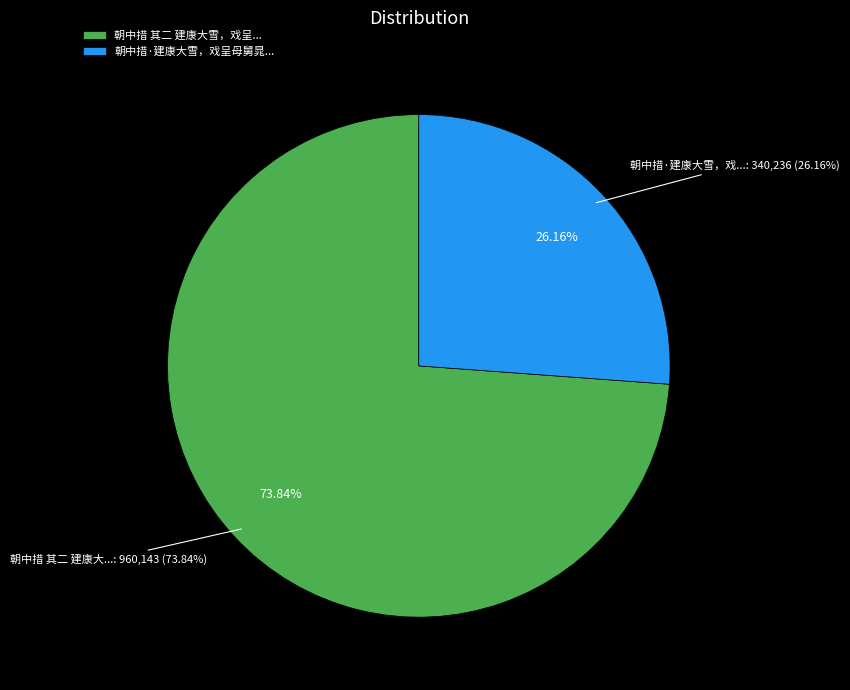

True or false: 朝中措 其二 建康大雪，戏呈母舅晁留守 accounts for 74% of the total.

True